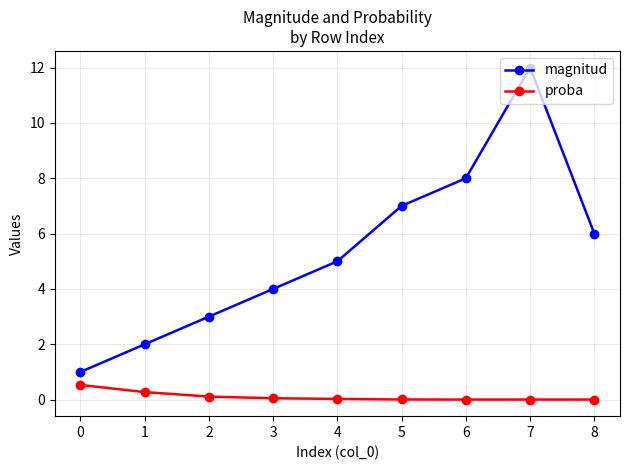

Is it true that magnitud equals 12.0 at 7?

True